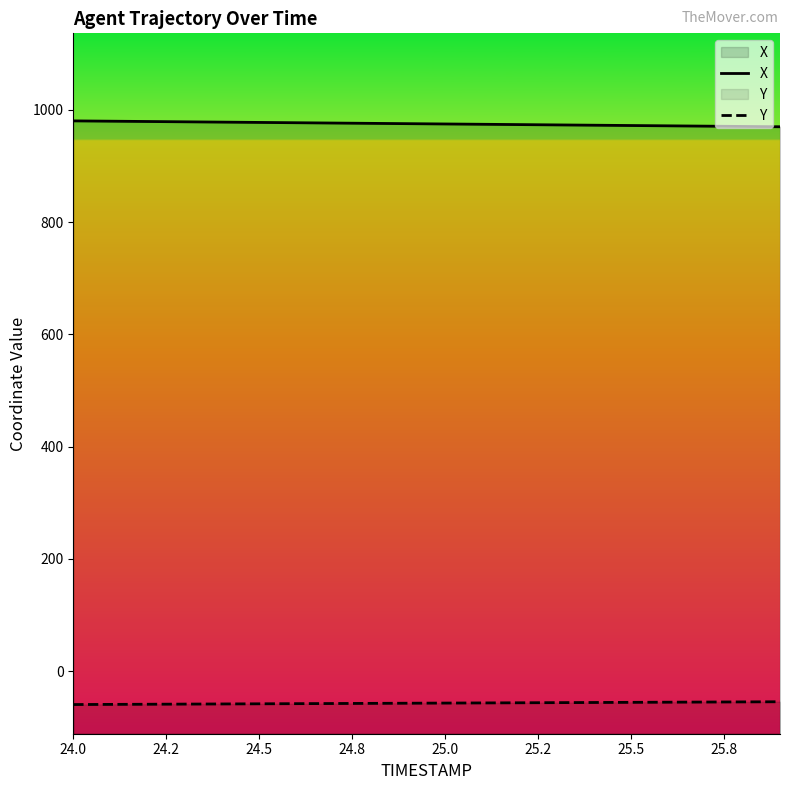

What is the highest value of the X series?

980.3